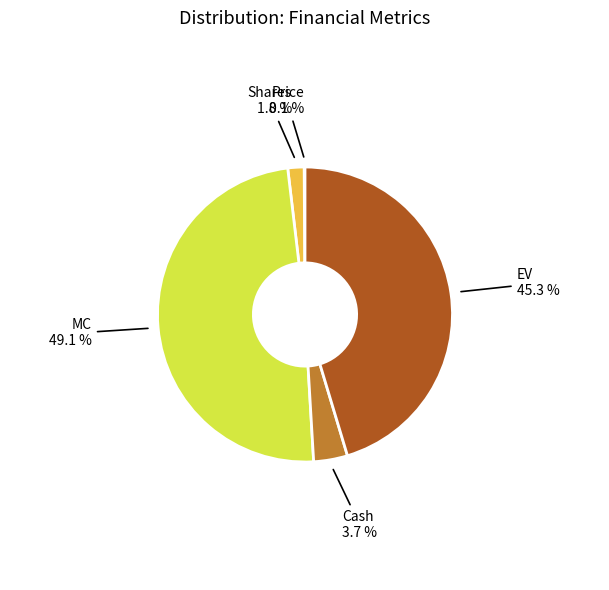

Does any single category account for the majority?

No